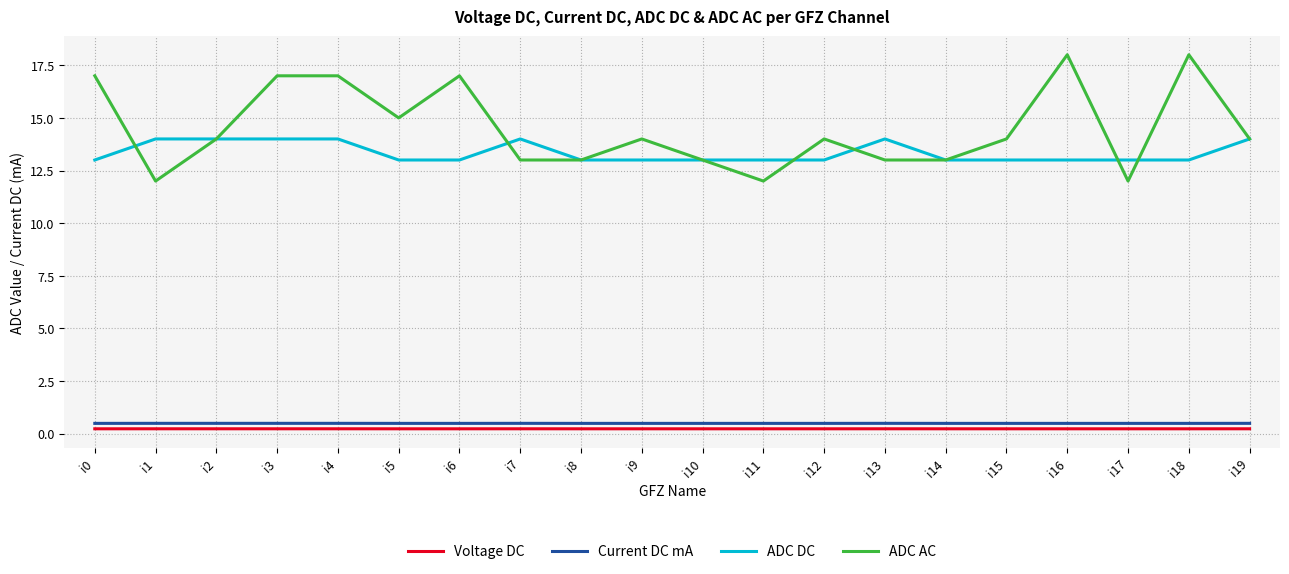

Read the Current DC mA value at i10.

0.5